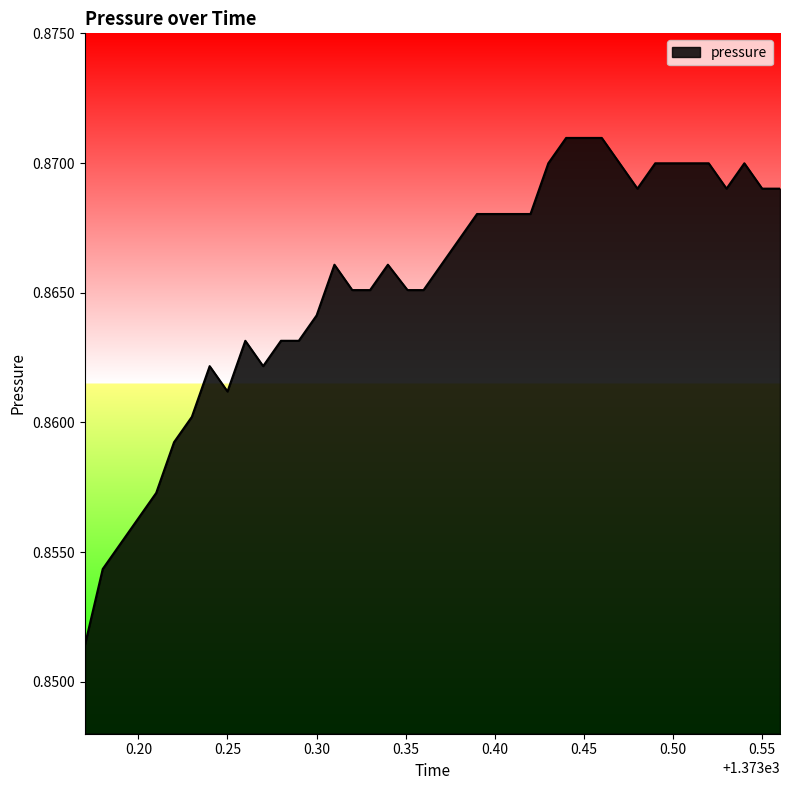

The chart shows a value of 1.5 at 0.30. True or false?

False